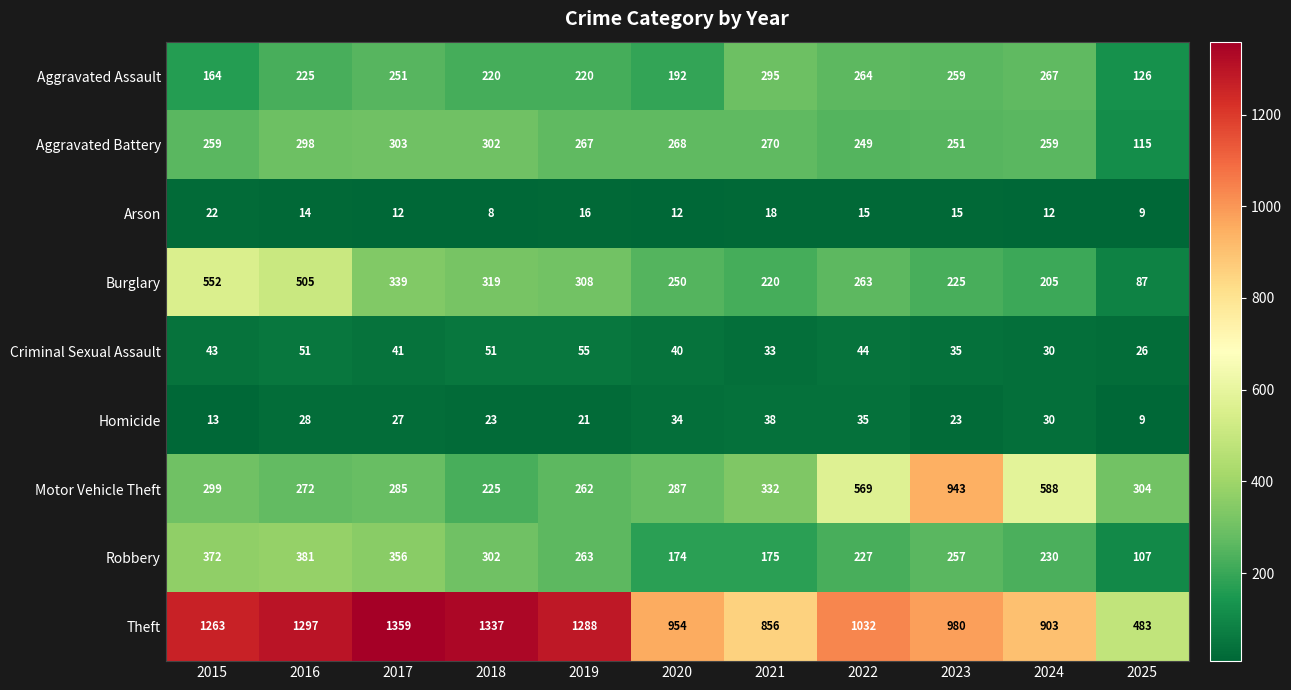

Which series has the largest range (max minus min)?

Theft